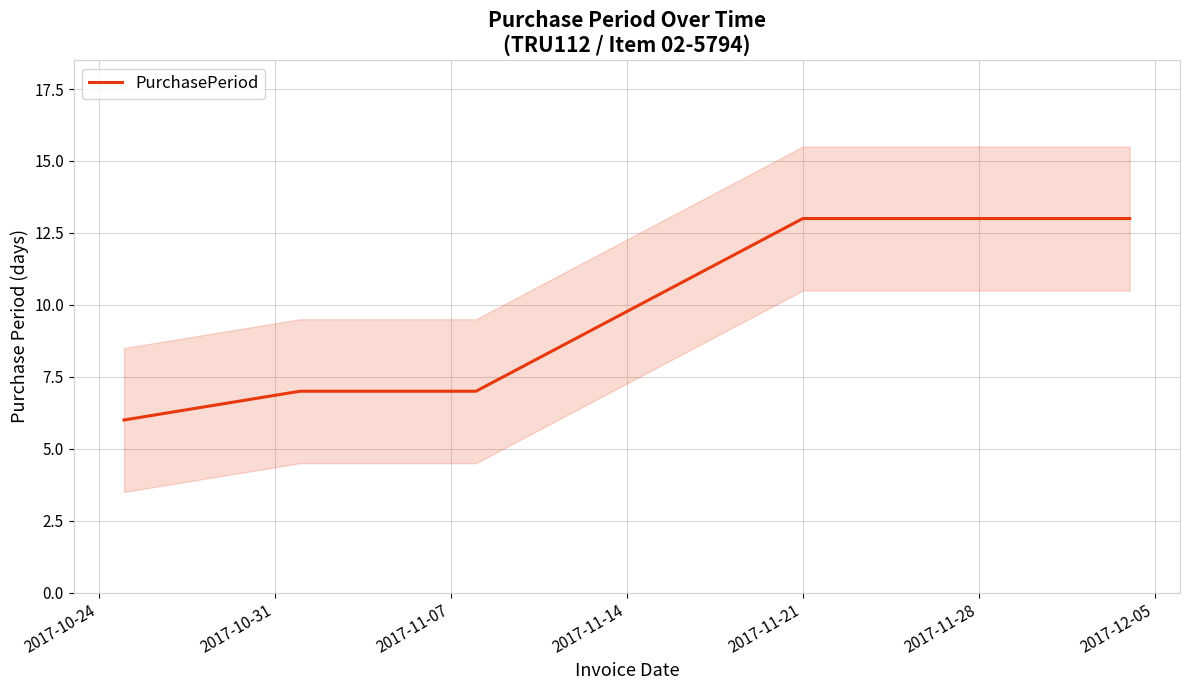

Is it true that the value at 2017-11-07 is 2?

False